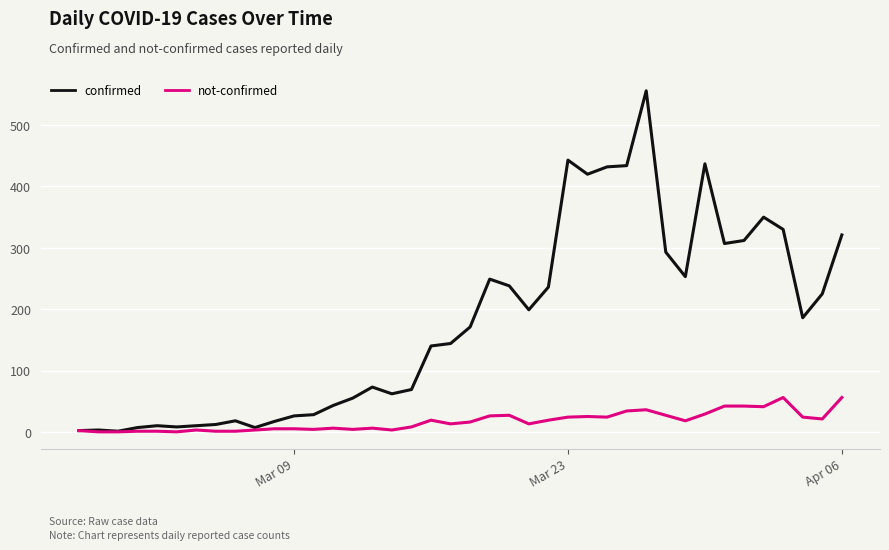

Which series has the largest total across all categories?

confirmed